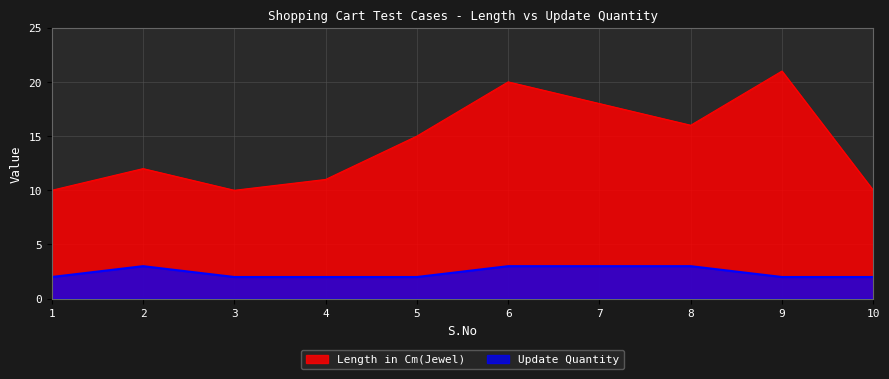

Reading right to left, list all the values displayed in this chart.

Length in Cm(Jewel): 10=10	9=21	8=16	7=18	6=20	5=15	4=11	3=10	2=12	1=10
Update Quantity: 10=2	9=2	8=3	7=3	6=3	5=2	4=2	3=2	2=3	1=2